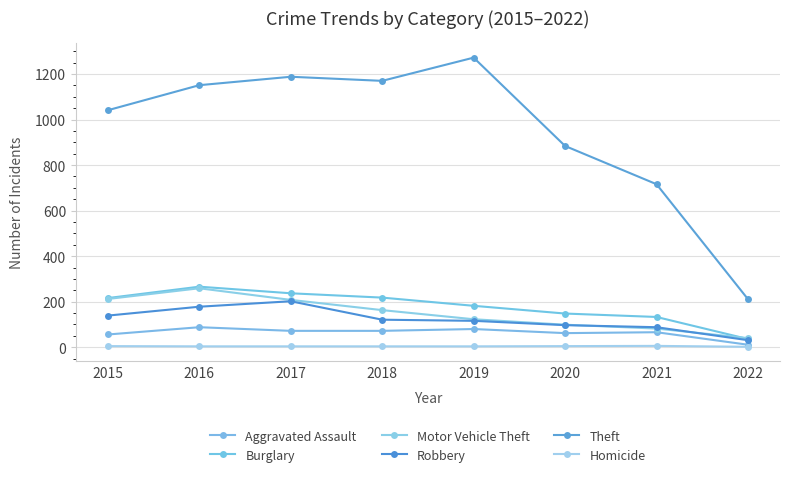

Reading left to right, transcribe all the data shown in this chart.

Aggravated Assault: 2015=56	2016=88	2017=72	2018=72	2019=80	2020=62	2021=66	2022=11
Burglary: 2015=216	2016=266	2017=237	2018=218	2019=182	2020=148	2021=133	2022=36
Motor Vehicle Theft: 2015=212	2016=259	2017=208	2018=163	2019=123	2020=99	2021=82	2022=40
Robbery: 2015=139	2016=178	2017=202	2018=121	2019=116	2020=97	2021=88	2022=31
Theft: 2015=1041	2016=1151	2017=1188	2018=1170	2019=1272	2020=884	2021=716	2022=211
Homicide: 2015=5	2016=4	2017=4	2018=4	2019=4	2020=5	2021=6	2022=2